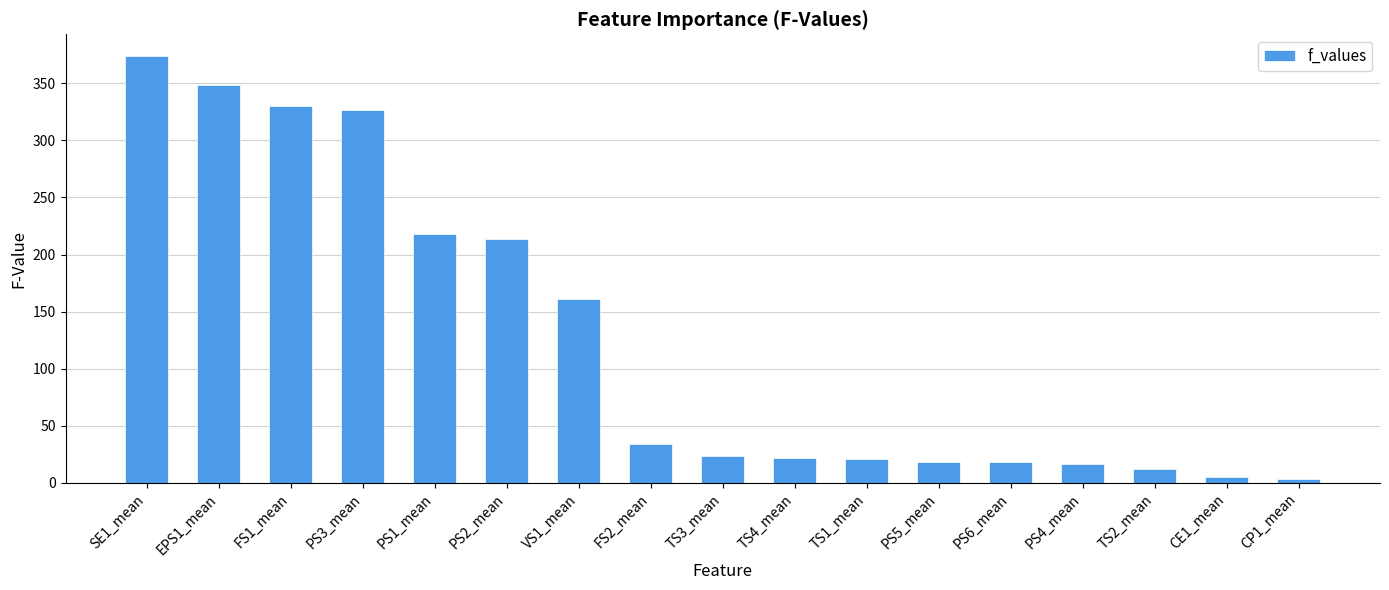

What is the label of the 9th bar from the right?

TS3_mean